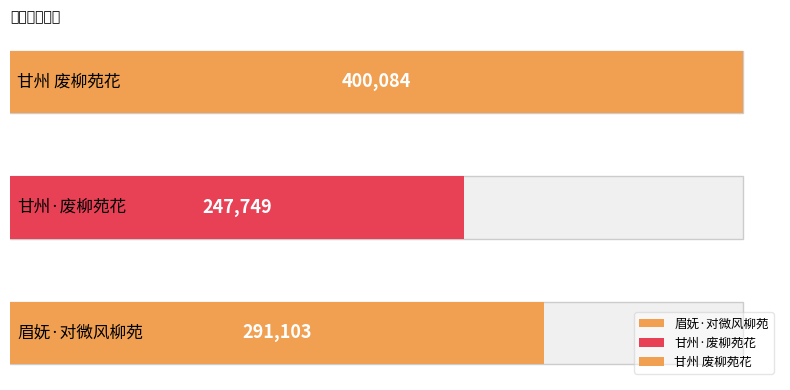

Reading right to left, transcribe all the data shown in this chart.

400084	247749	291103